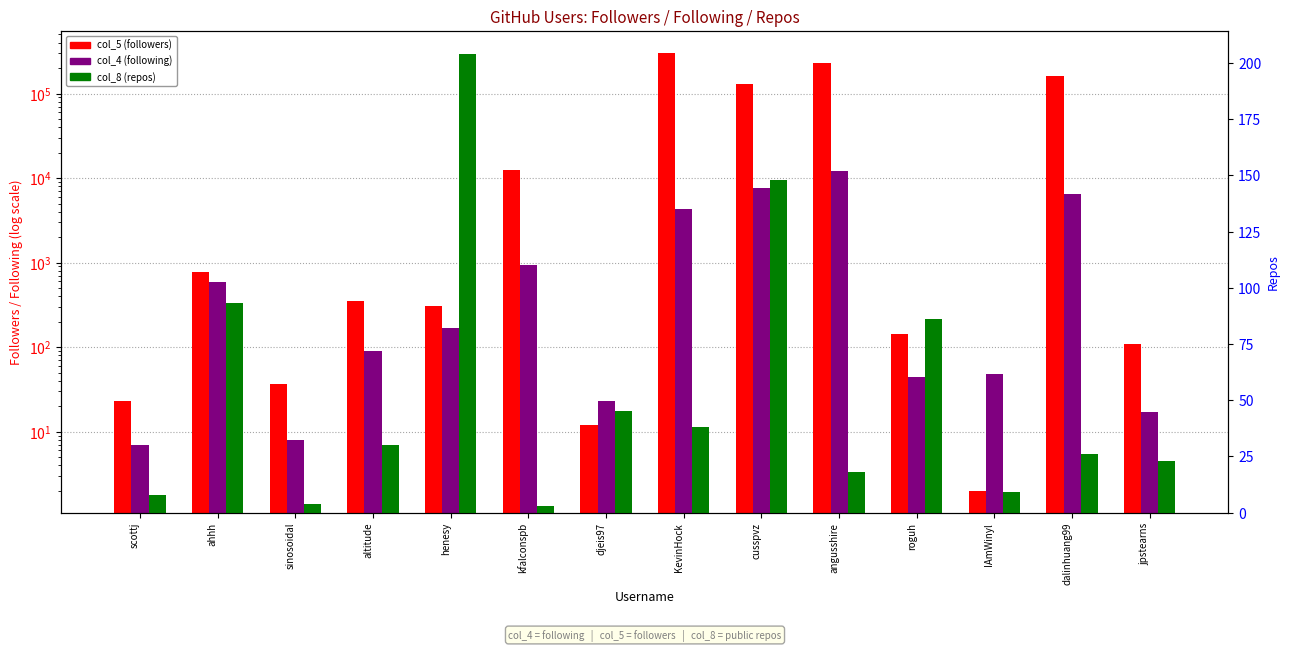

Reading left to right, what are all the values shown in this chart?

col_5 (followers): scottj=23	ahhh=785	sinosoidal=37	altitude=348	henesy=305	kfalconspb=12345	djeis97=12	KevinHock=303642	cusspvz=128608	angusshire=229026	roguh=145	IAmWinyl=2	dalinhuang99=160085	jpstearns=110
col_4 (following): scottj=7	ahhh=586	sinosoidal=8	altitude=91	henesy=168	kfalconspb=934	djeis97=23	KevinHock=4313	cusspvz=7574	angusshire=12099	roguh=44	IAmWinyl=48	dalinhuang99=6414	jpstearns=17
col_8 (repos): scottj=8	ahhh=93	sinosoidal=4	altitude=30	henesy=204	kfalconspb=3	djeis97=45	KevinHock=38	cusspvz=148	angusshire=18	roguh=86	IAmWinyl=9	dalinhuang99=26	jpstearns=23